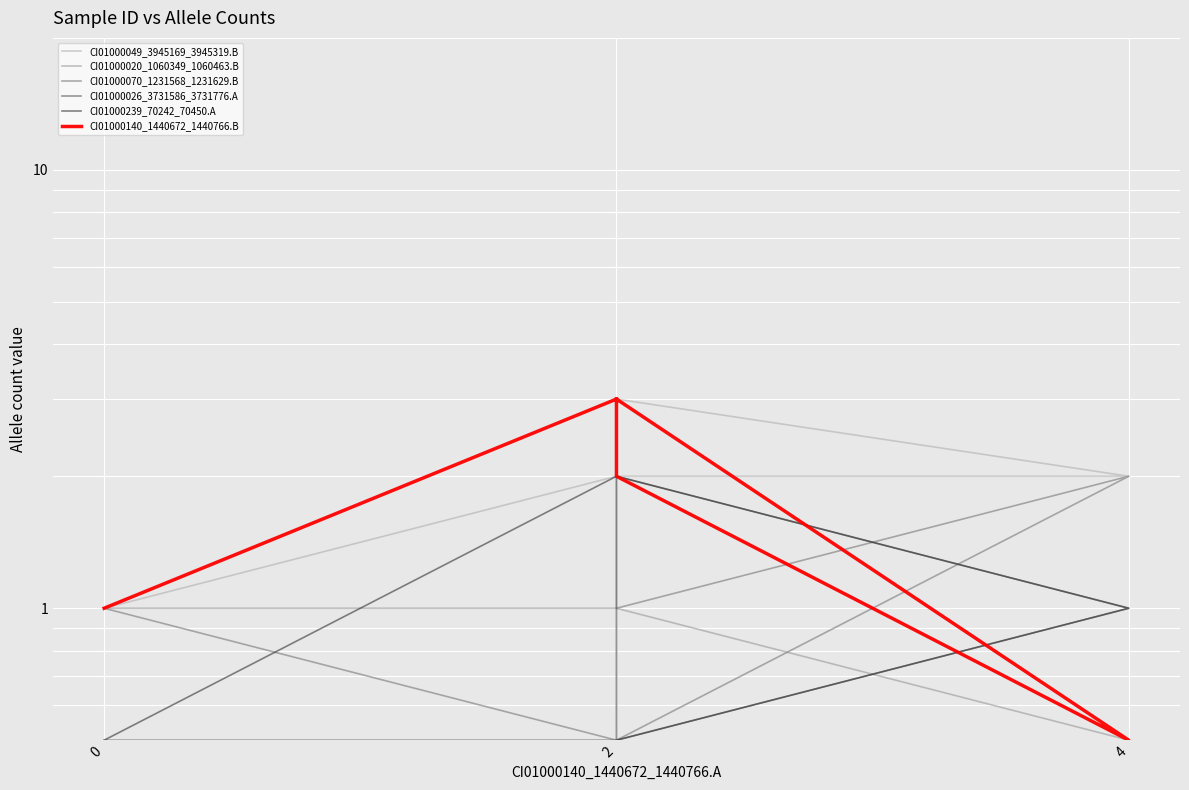

True or false: CI01000049_3945169_3945319.B and CI01000070_1231568_1231629.B intersect in this chart.

False